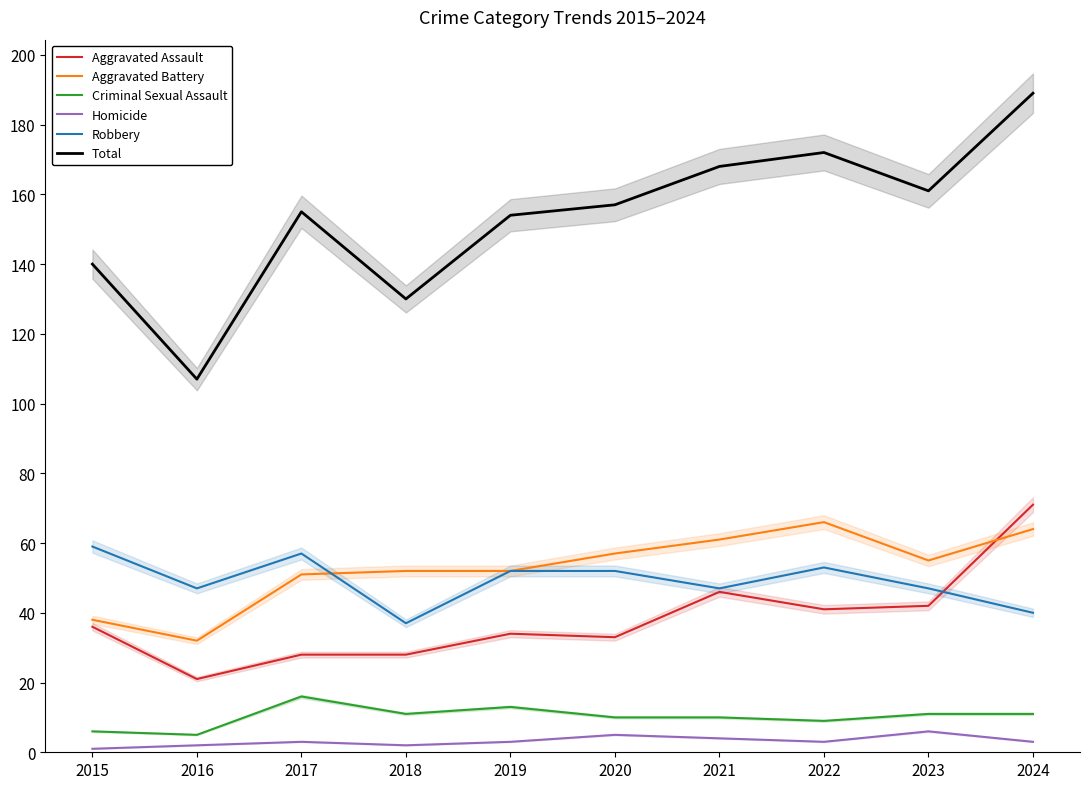

What is the minimum value for Criminal Sexual Assault?

5